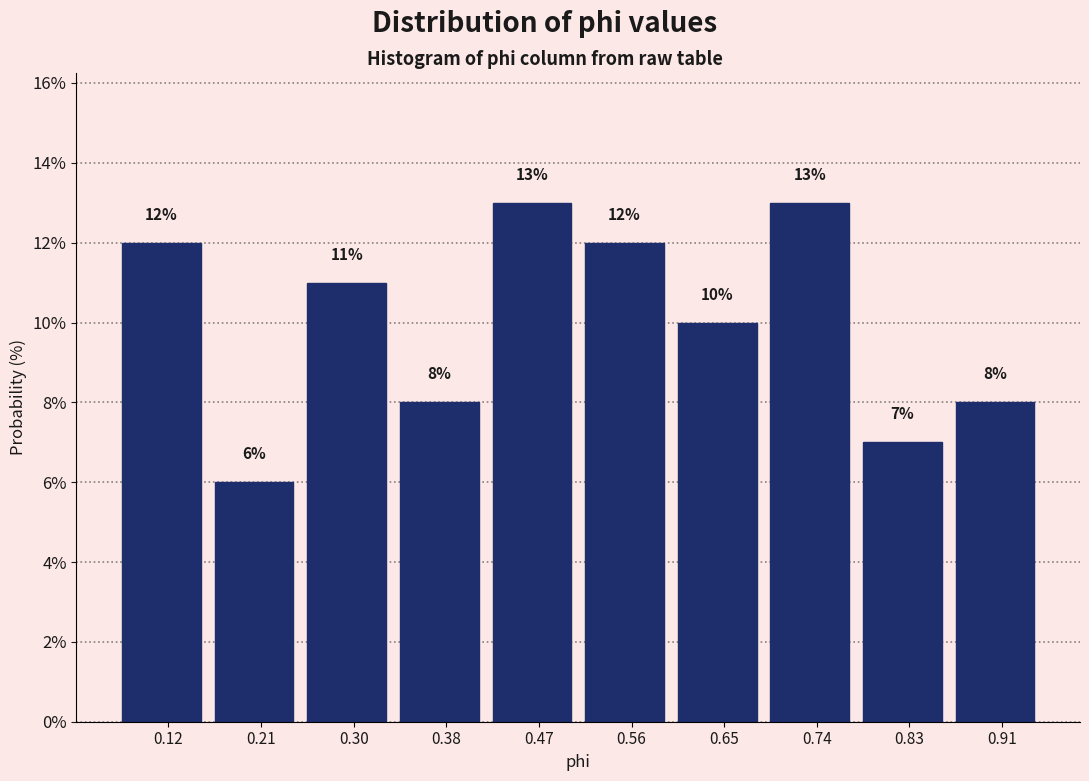

Reading left to right, list every bar in this chart as the range it spans on the x-axis followed by its height. The bar edges are not printed on the chart, so give them approximately, as read against the axis.

0.08 to 0.16: 12
0.16 to 0.25: 6
0.25 to 0.34: 11
0.34 to 0.43: 8
0.43 to 0.52: 13
0.52 to 0.61: 12
0.61 to 0.69: 10
0.69 to 0.78: 13
0.78 to 0.87: 7
0.87 to 0.96: 8